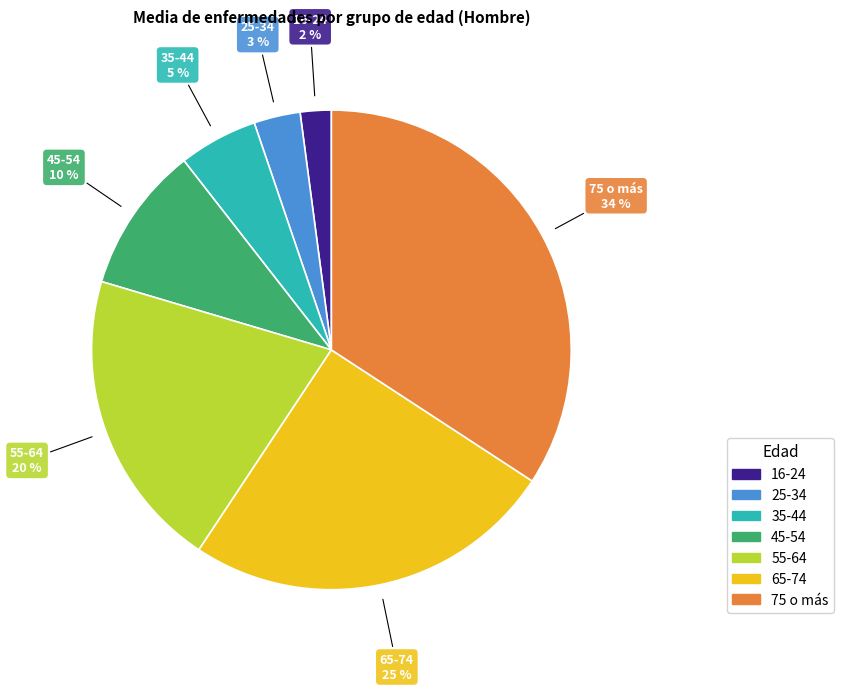

What is the largest slice in the pie chart?

75 o más